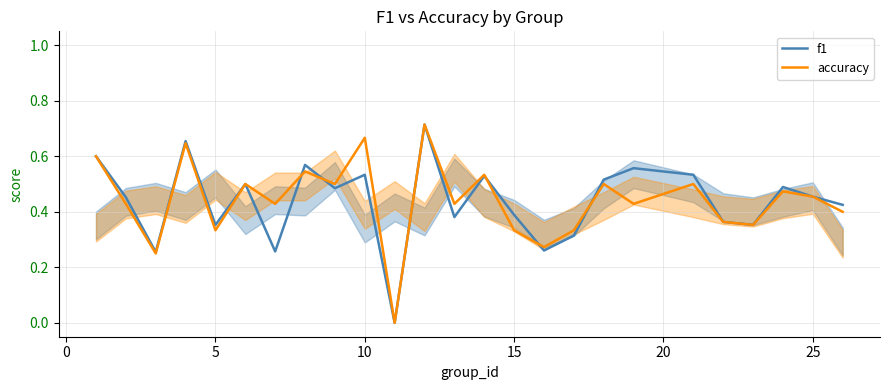

How many interior local valleys does the accuracy series have?

9